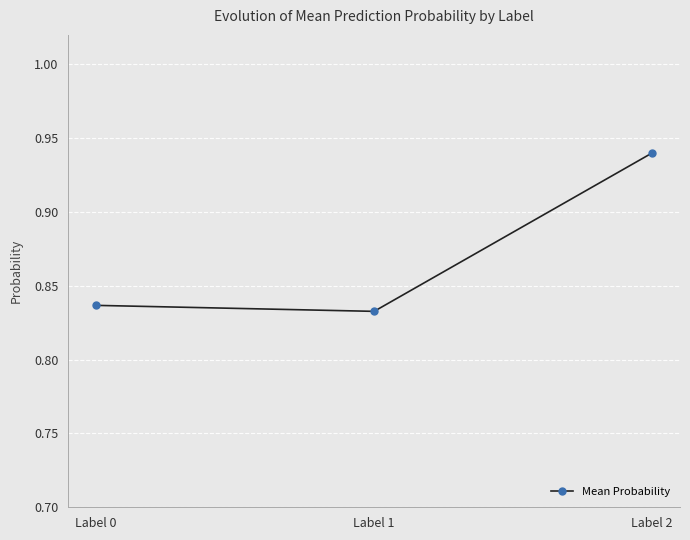

What is the sum of the values at Label 0 and Label 2?

1.8